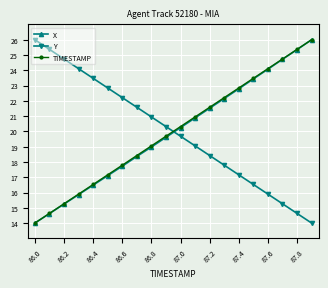

At how many categories does at least one series exceed 20?

20